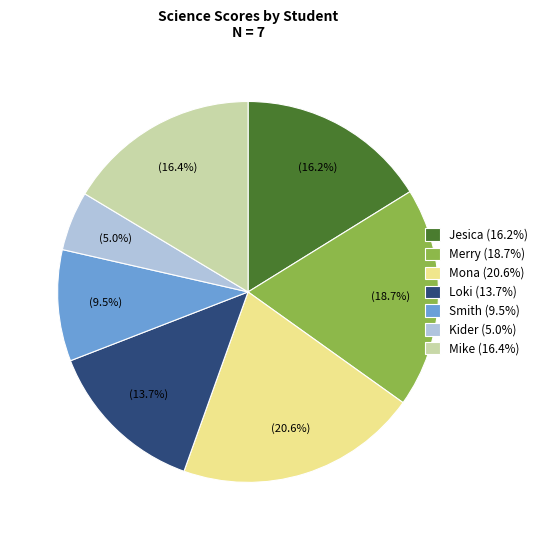

Combined, do Merry and Mike account for over 50%?

No